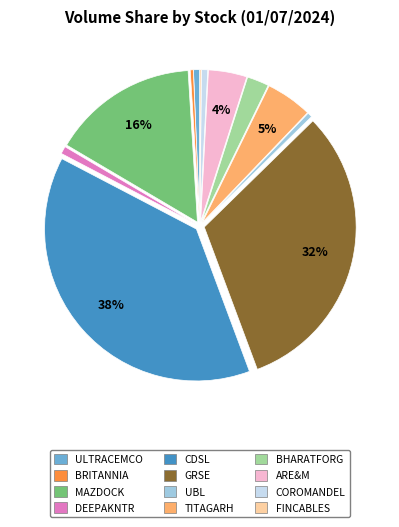

Does DEEPAKNTR account for over 50% of the chart?

No